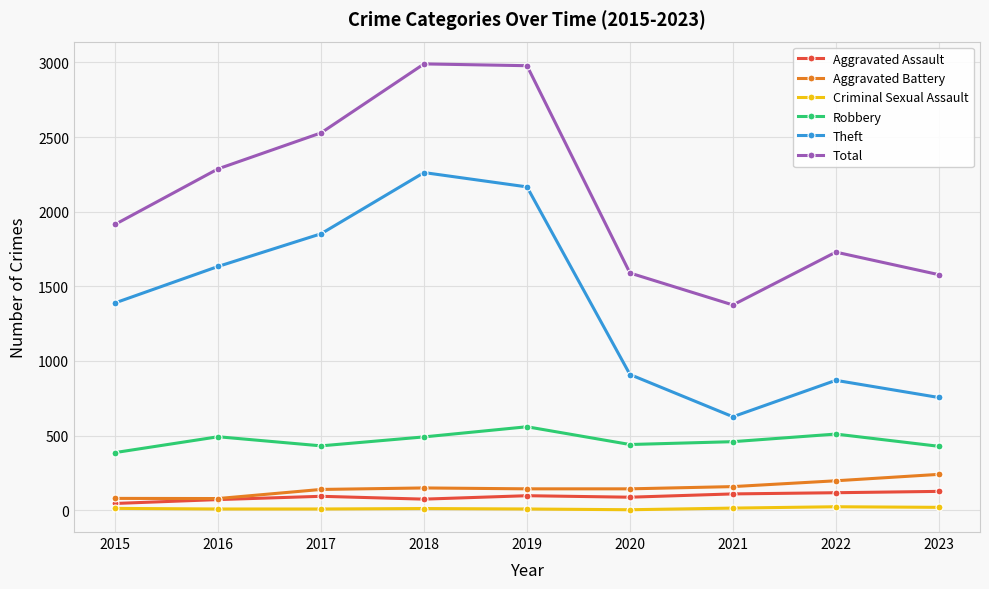

What is the sum of all Criminal Sexual Assault values?

106